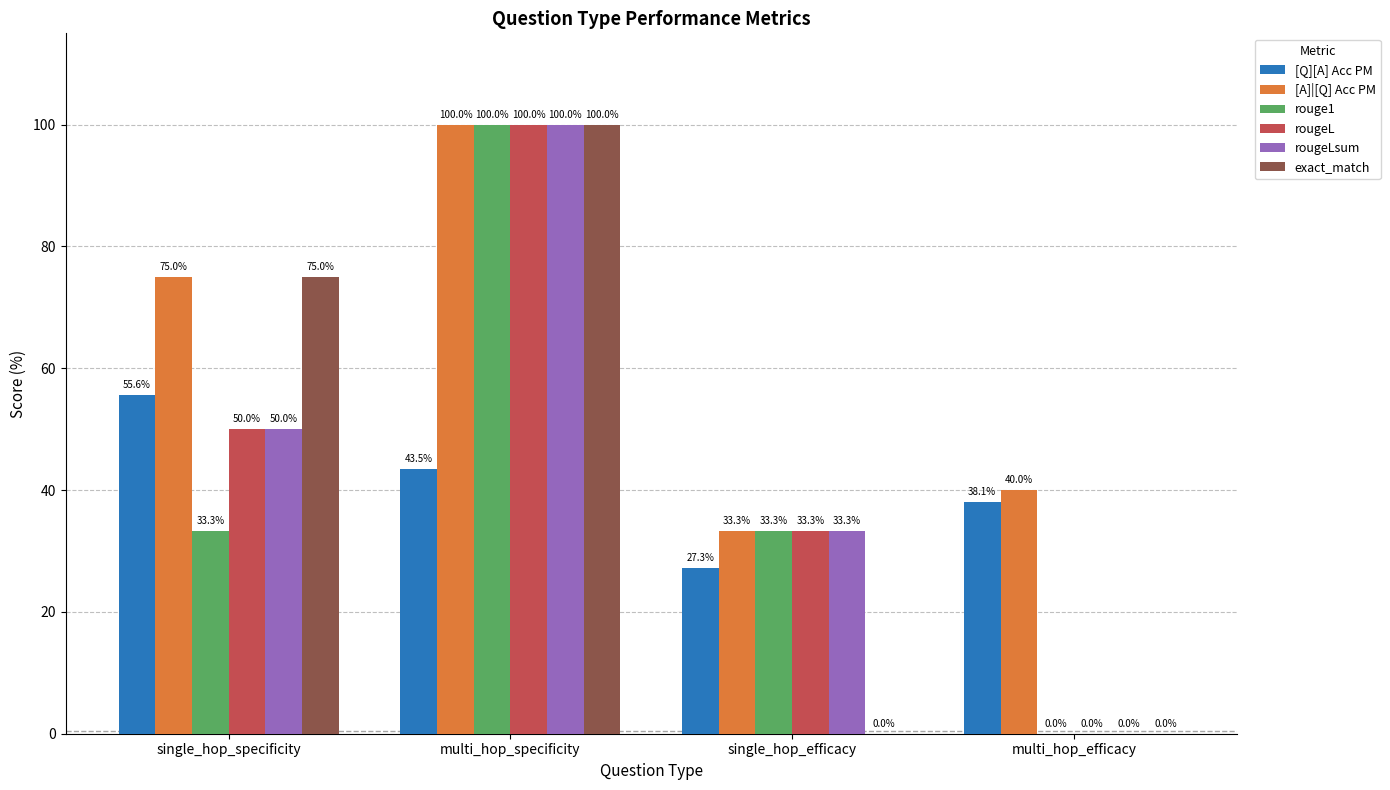

Between single_hop_specificity and multi_hop_efficacy, which series saw the biggest shift?

exact_match